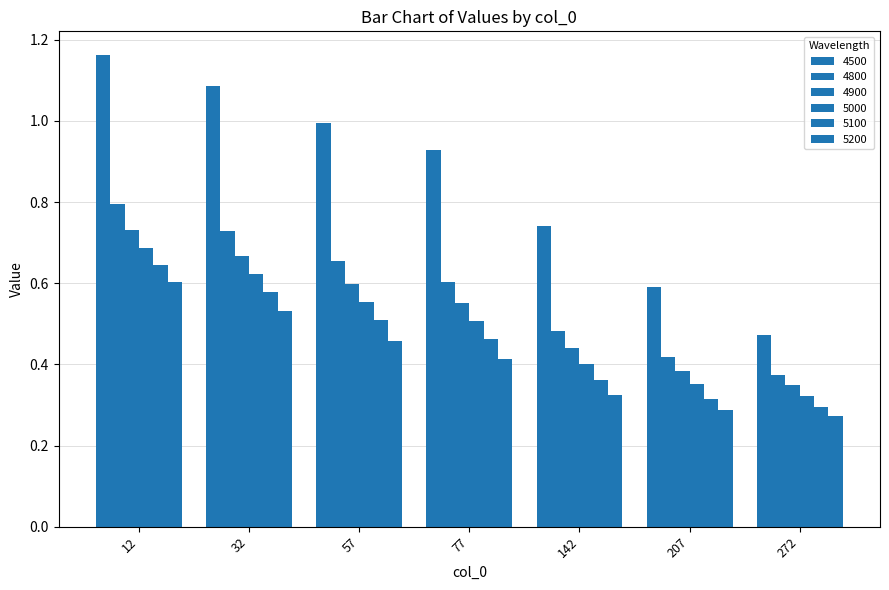

Reading left to right, list all the values displayed in this chart.

4500: 1.2	1.1	1.0	0.9	0.7	0.6	0.5
4800: 0.8	0.7	0.7	0.6	0.5	0.4	0.4
4900: 0.7	0.7	0.6	0.6	0.4	0.4	0.3
5000: 0.7	0.6	0.6	0.5	0.4	0.4	0.3
5100: 0.6	0.6	0.5	0.5	0.4	0.3	0.3
5200: 0.6	0.5	0.5	0.4	0.3	0.3	0.3